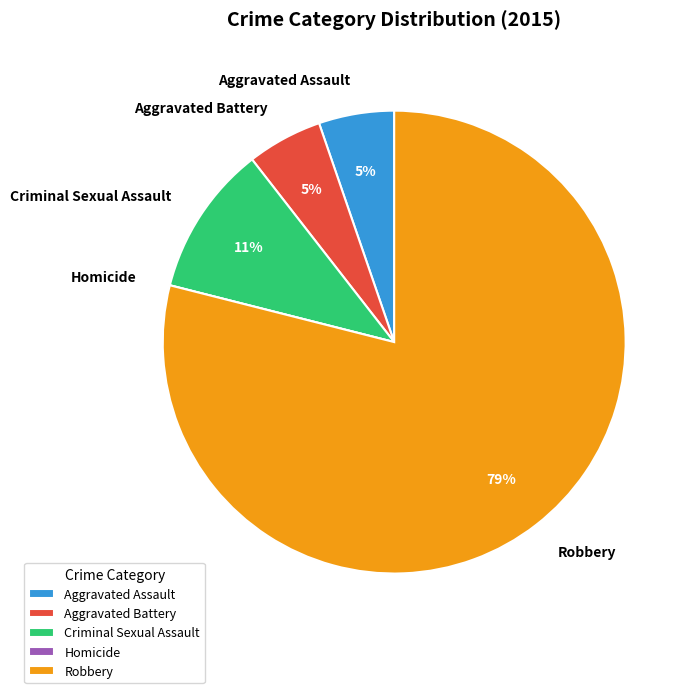

Is the sum of Robbery and Aggravated Battery greater than half?

Yes